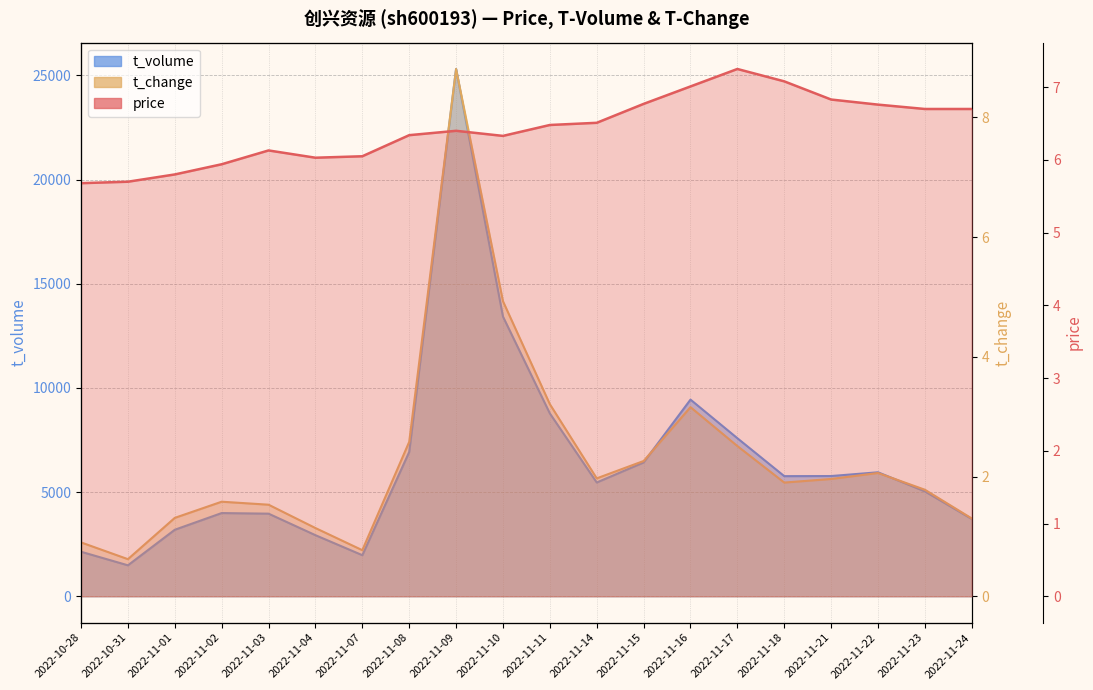

Rank the series by their maximum value, from lowest to highest.

price, t_change, t_volume